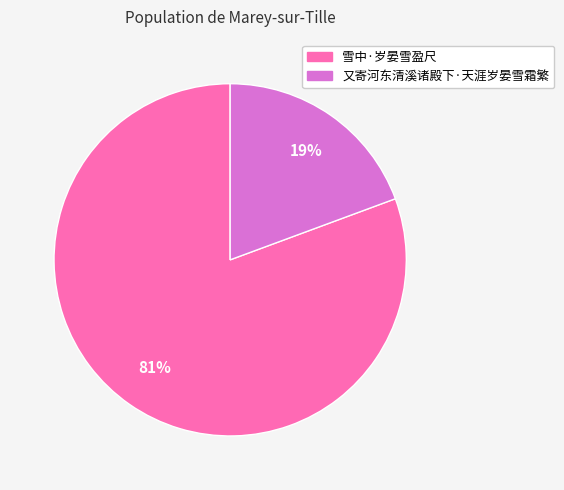

Does 雪中·岁晏雪盈尺 represent more than half of the total?

Yes